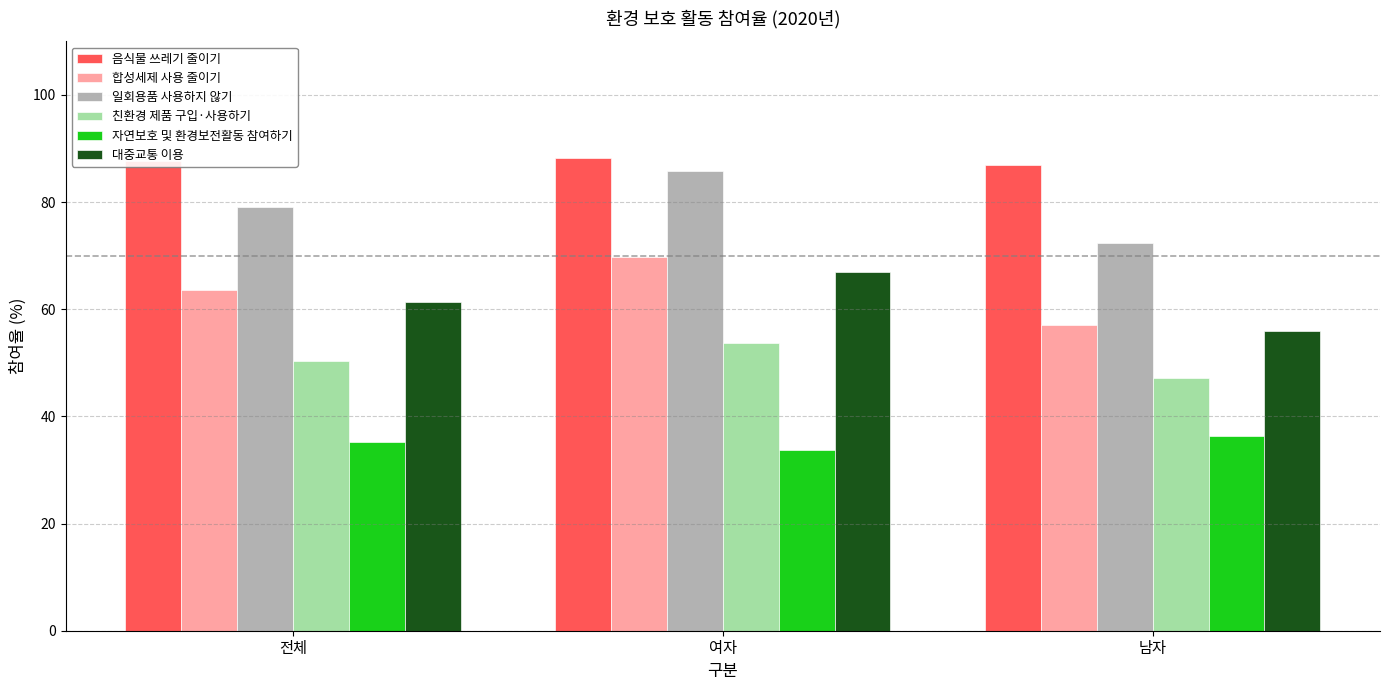

What is the difference between the highest and lowest values at 남자?

50.6